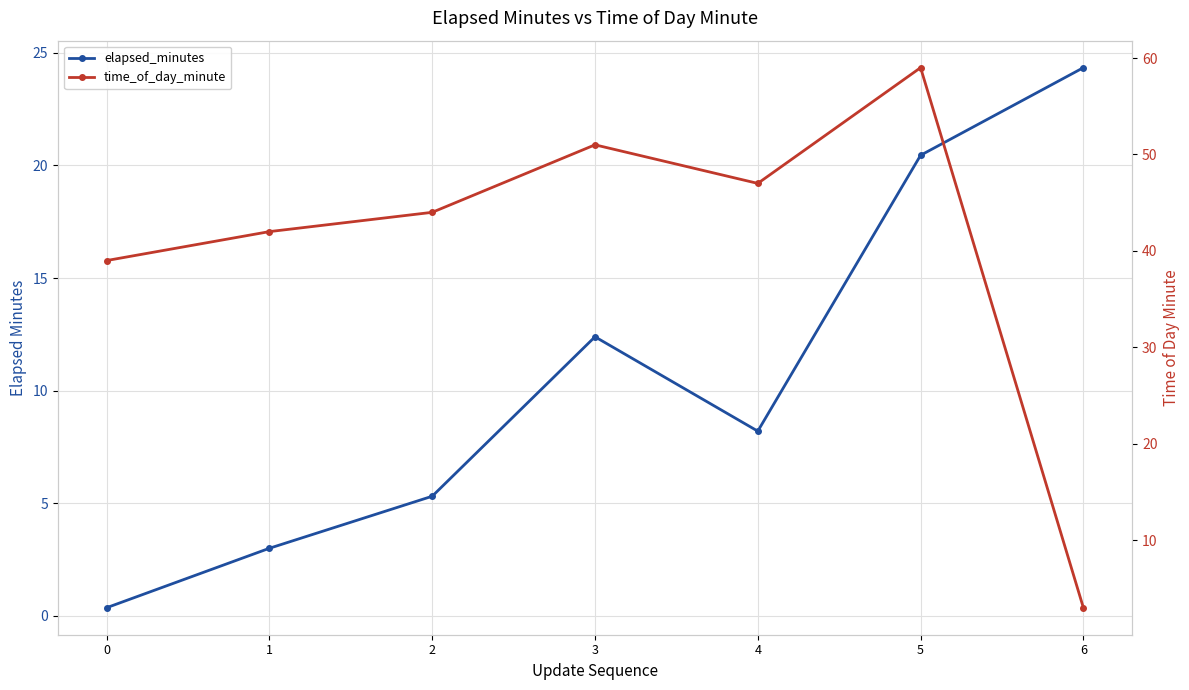

List the series in order of their peak value, highest first.

time_of_day_minute, elapsed_minutes